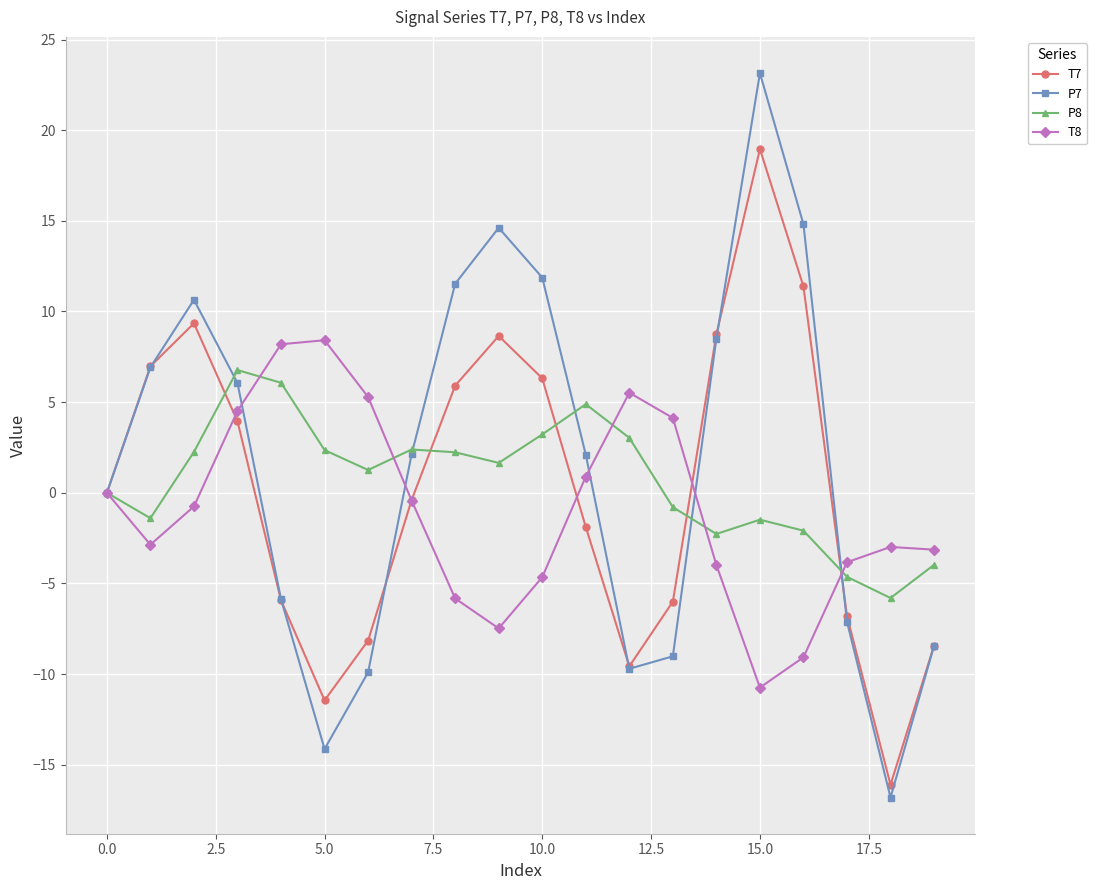

What is the difference between the maximum and minimum values in the T7 series?

35.1